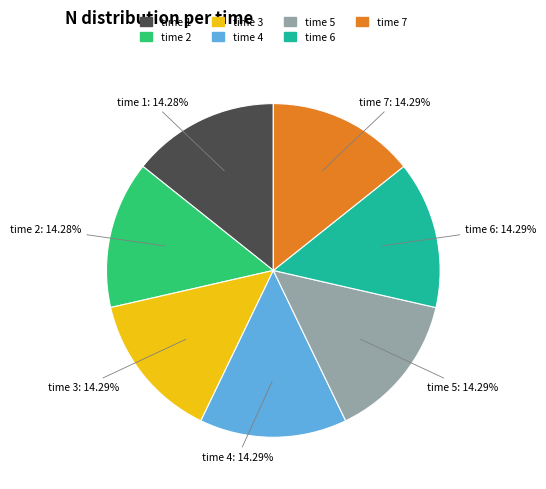

Does any single category account for the majority?

No